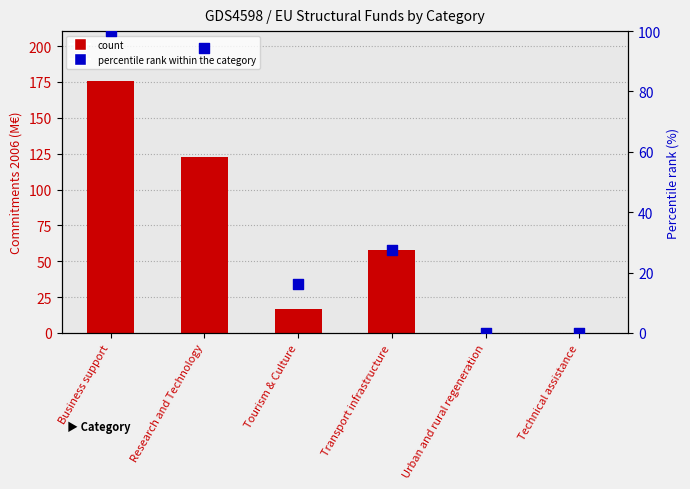

At how many categories does at least one series exceed 49?

3